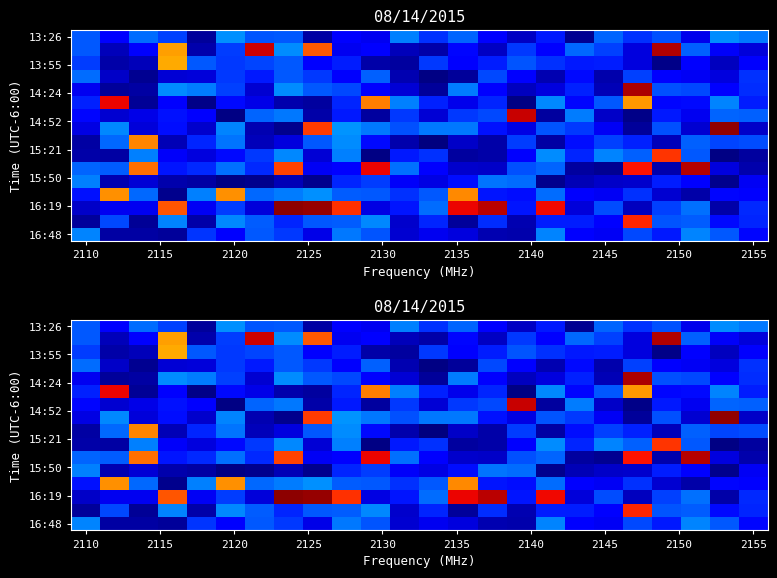

What is the minimum value shown in the chart?

0.2